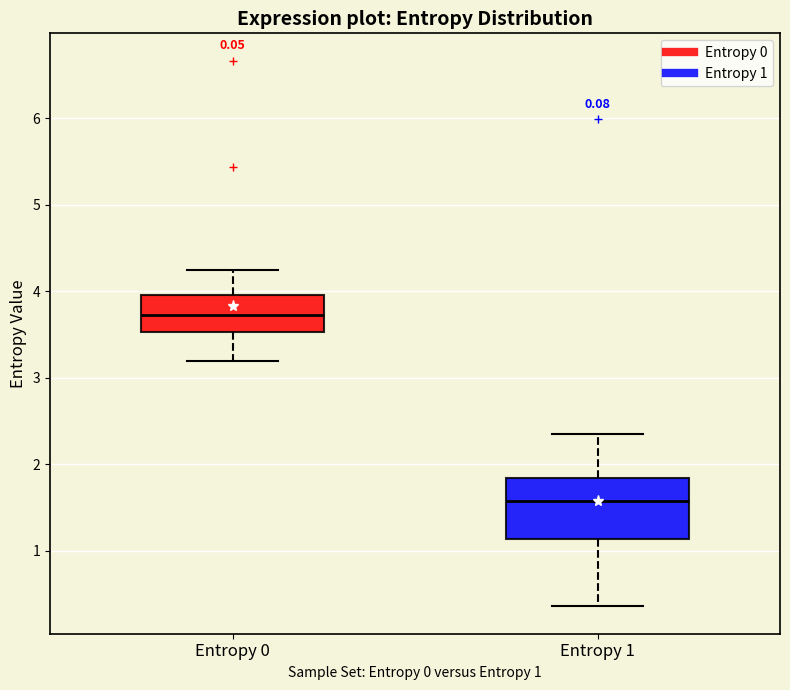

Reading left to right, transcribe this box plot: for each box, give where its median line is, the range the box spans, and where its two whiskers end, as read against the y-axis. The values are not printed on the chart, so give them approximately, as read against the axis.

Entropy 0: median 3.7, box 3.5 to 4.0, whiskers 3.2 to 4.2
Entropy 1: median 1.6, box 1.1 to 1.8, whiskers 0.4 to 2.3